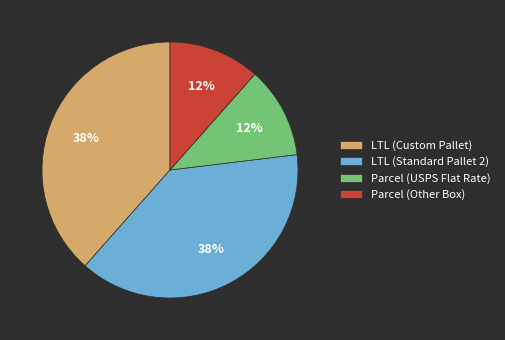

To the nearest percent, what is the combined percentage of Parcel (USPS Flat Rate) and LTL (Standard Pallet 2)?

50%